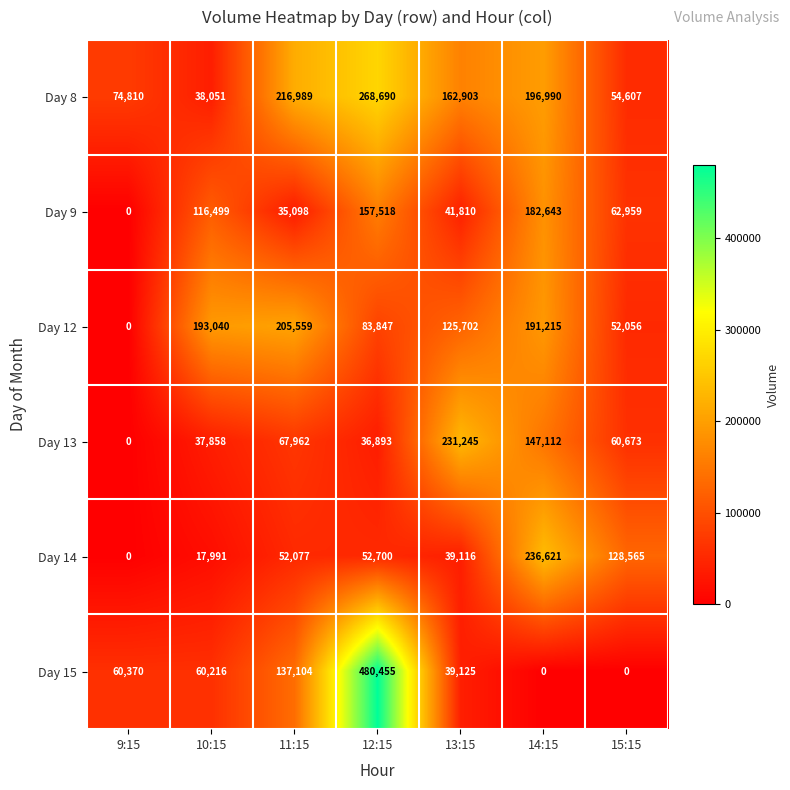

Which series has the largest range (max minus min)?

Day 15